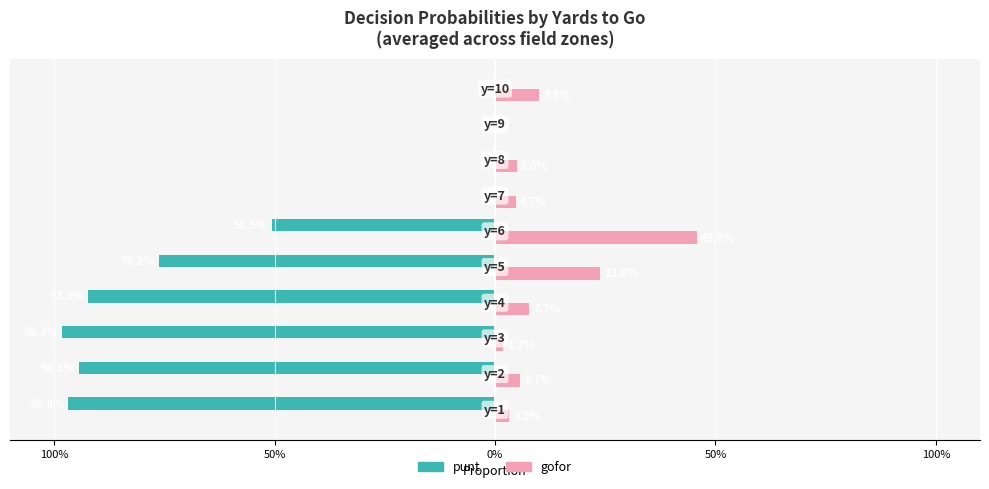

What are all the series names shown in the legend?

punt, gofor